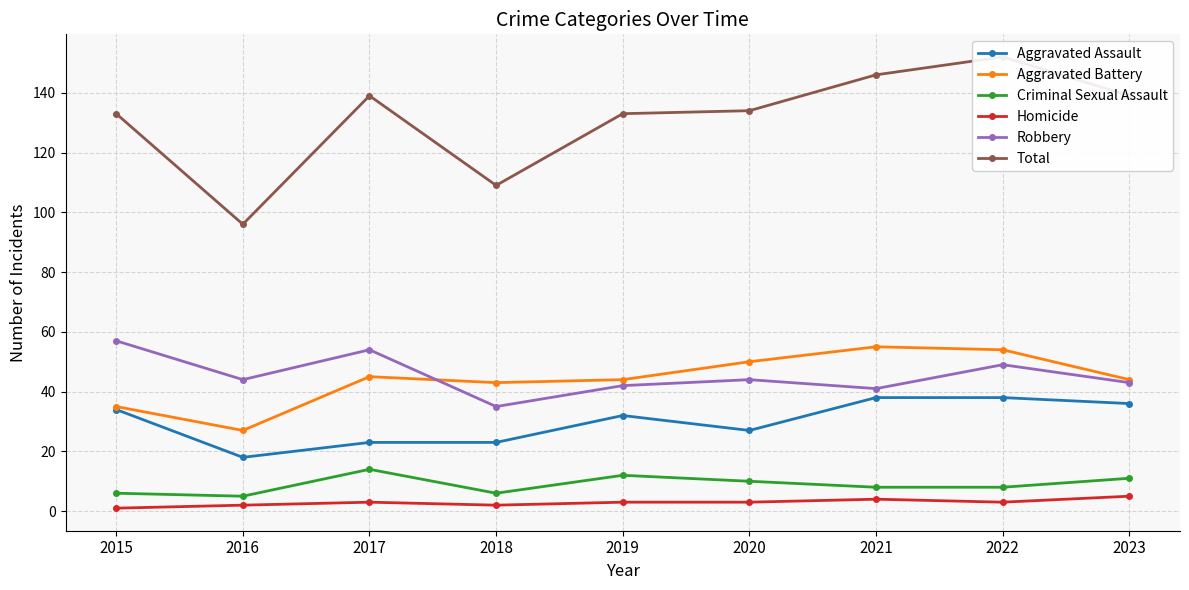

What is the value of the Criminal Sexual Assault point at the 3rd from the left?

14